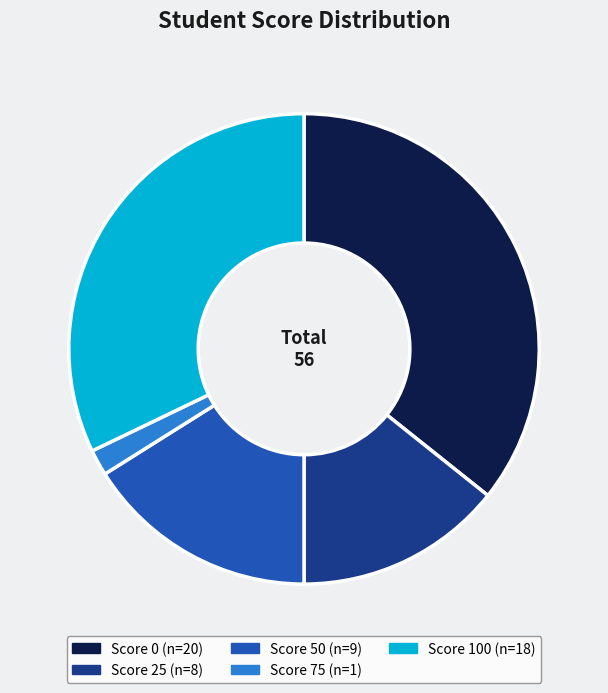

How many segments does this pie chart have?

5